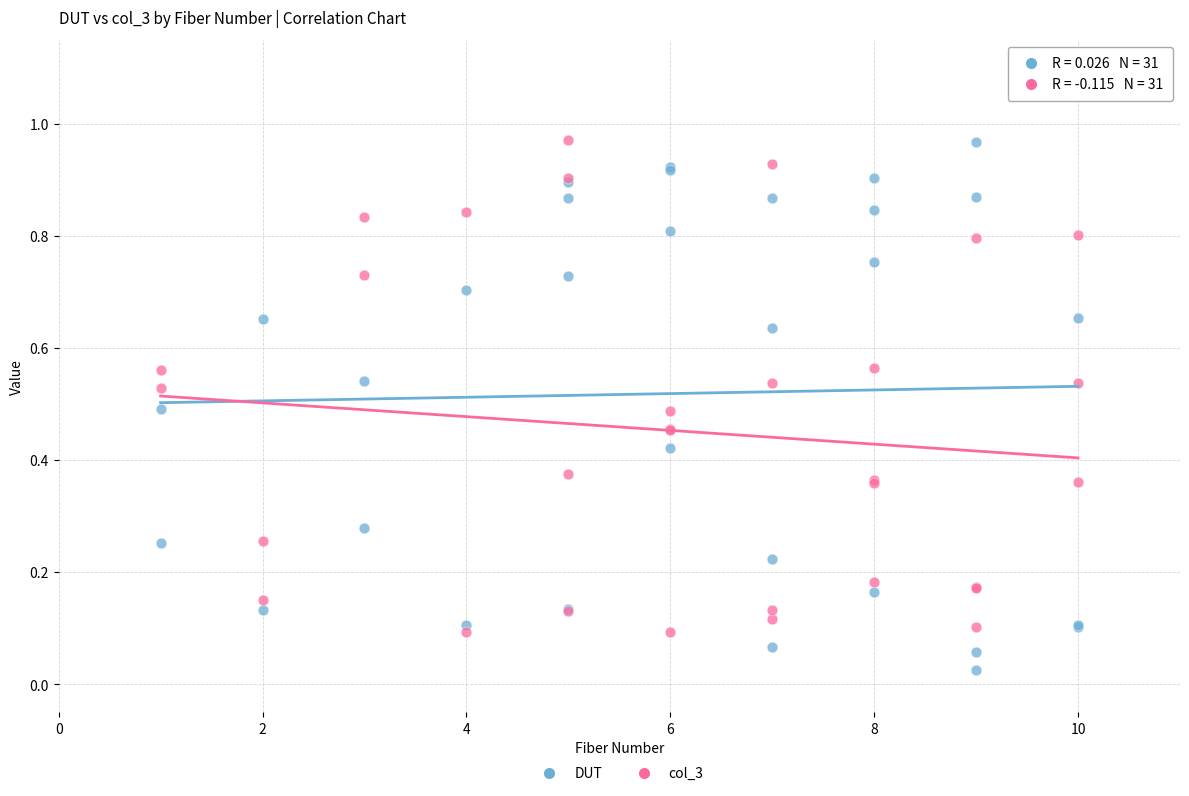

Which series contains the lowest Y value?

DUT